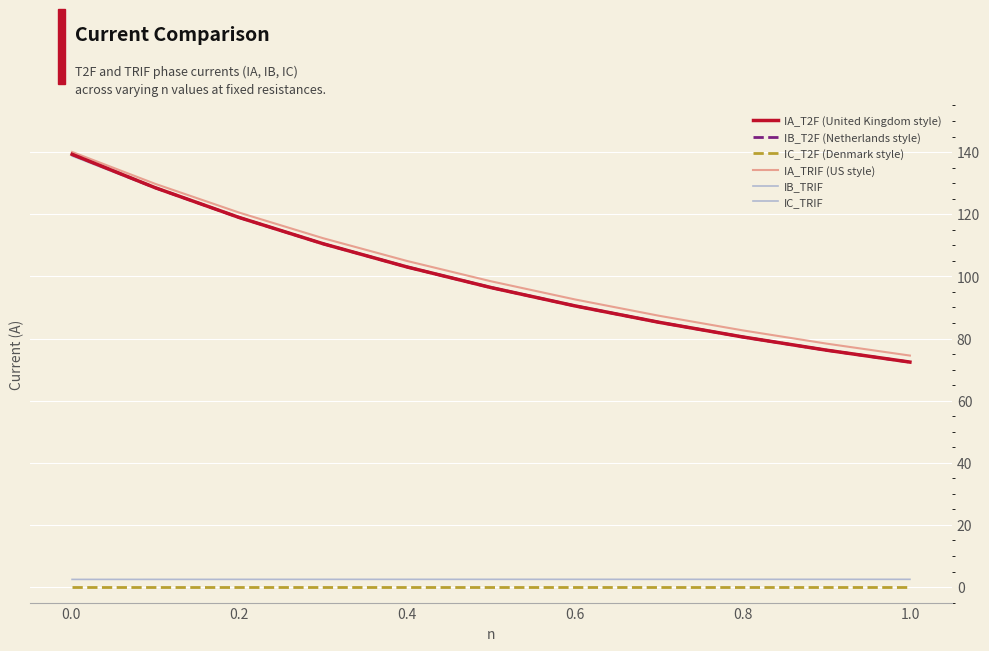

Which series has the largest total across all categories?

IA_TRIF (US style)